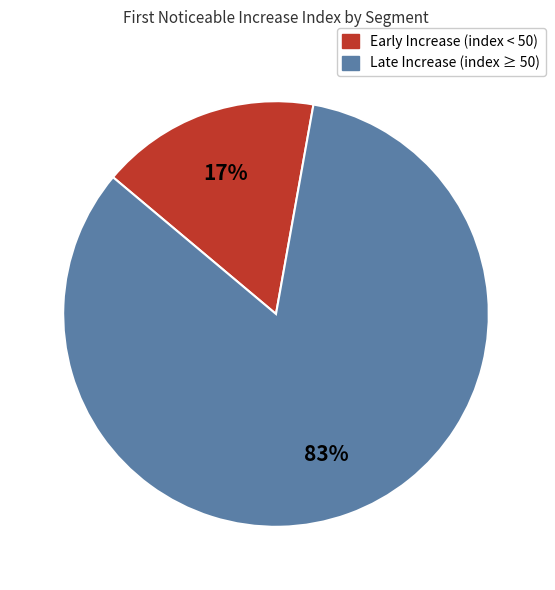

To the nearest percent, what is the average slice percentage?

50%